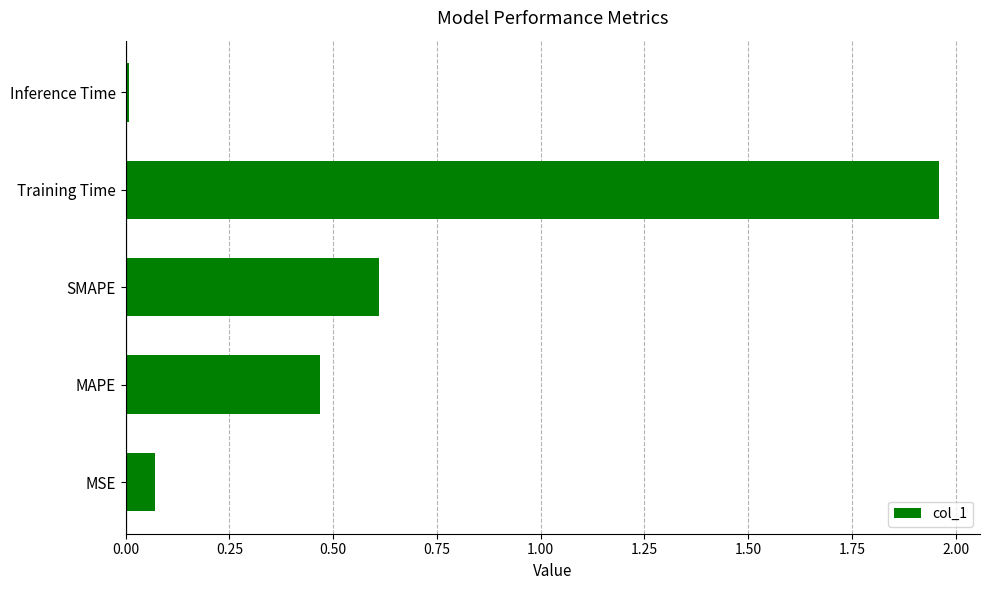

Rank the categories by value from lowest to highest.

Inference Time, MSE, MAPE, SMAPE, Training Time